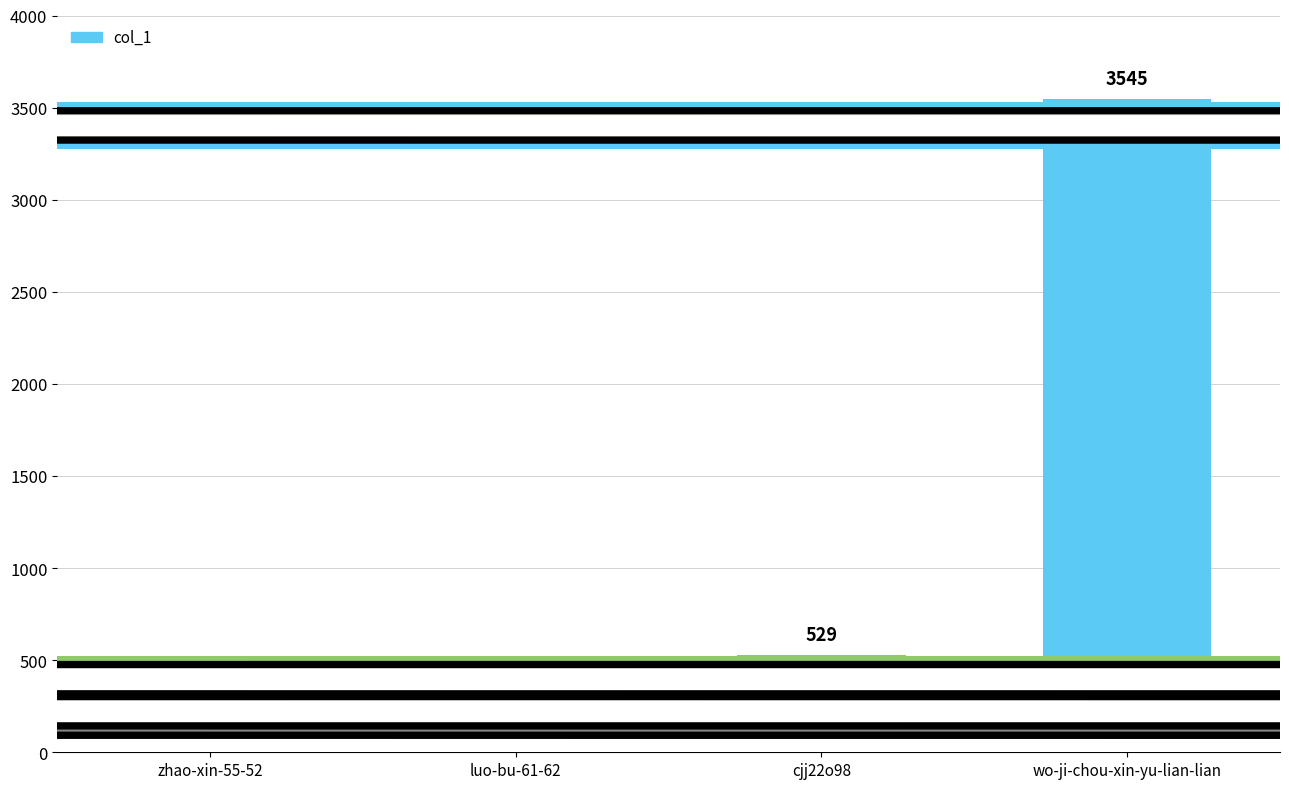

Reading left to right, extract all data points from this chart.

17	297	529	3545